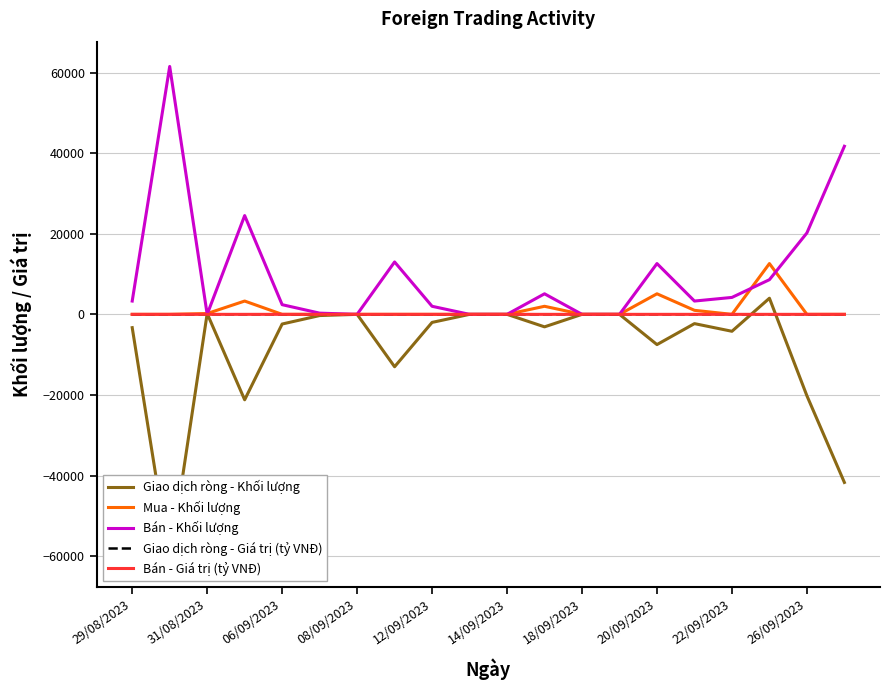

How many lines are shown in the chart?

5